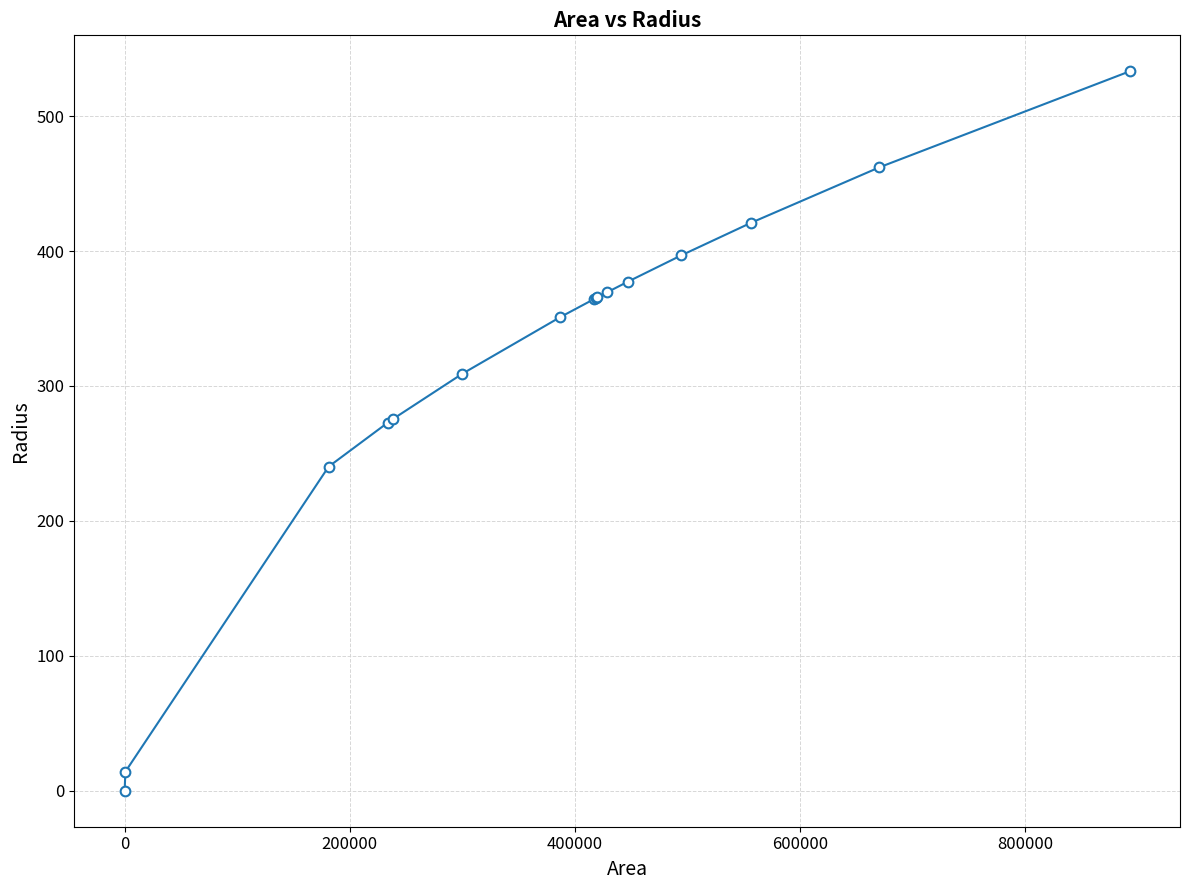

What is the greatest value displayed?

533.2